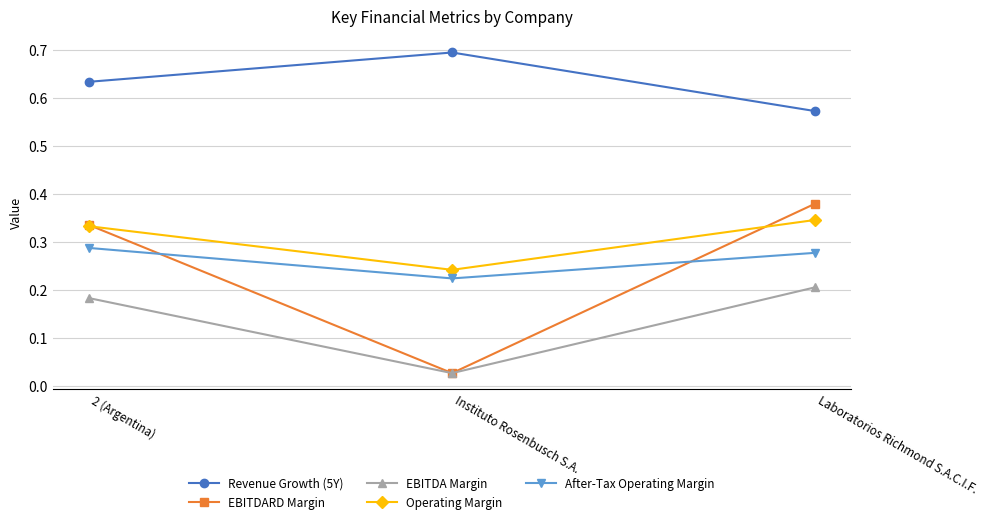

What position from the left is Instituto Rosenbusch S.A.?

2